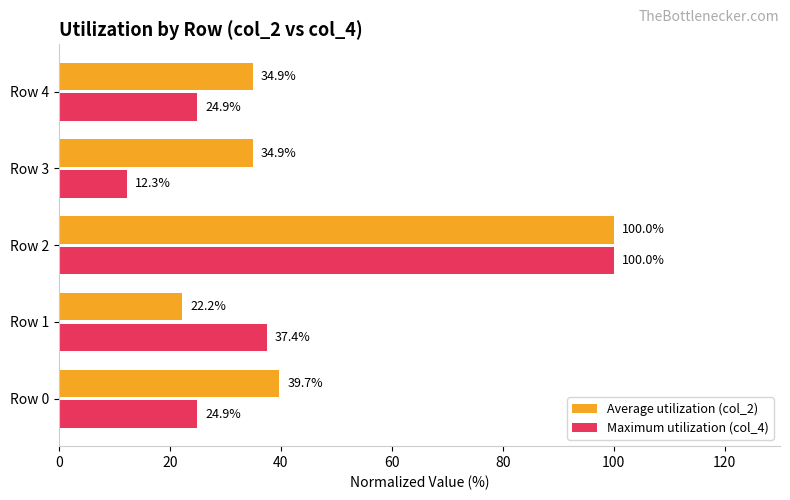

Is the value of Maximum utilization (col_4) at Row 0 greater than the value of Average utilization (col_2) at Row 0?

No